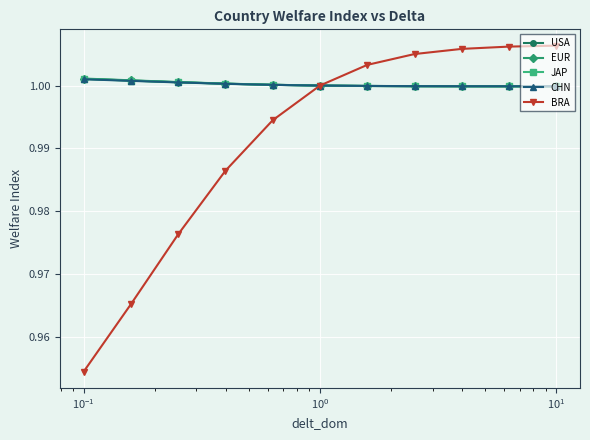

Which series has the widest spread of values?

BRA